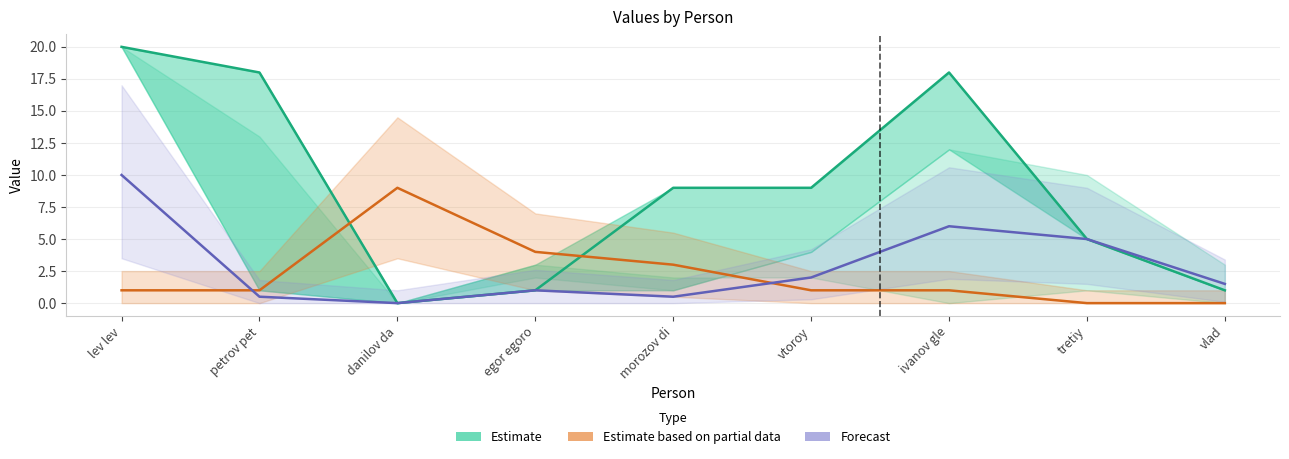

Where is Estimate based on partial data nearest to the value 4?

egor egoro